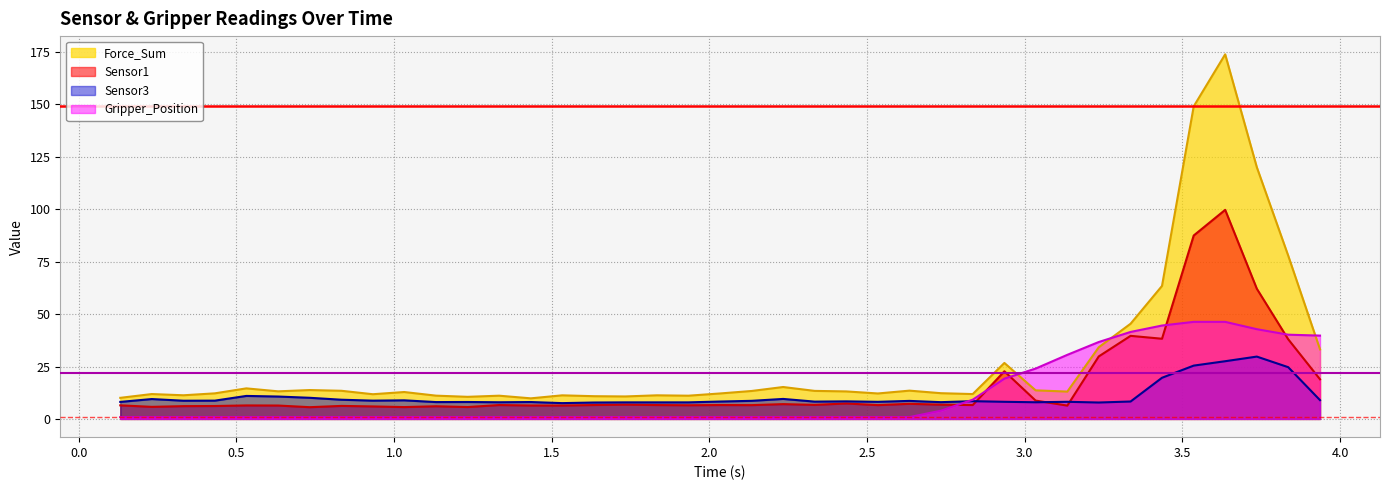

What is the highest value of the Gripper_Position series?

46.3